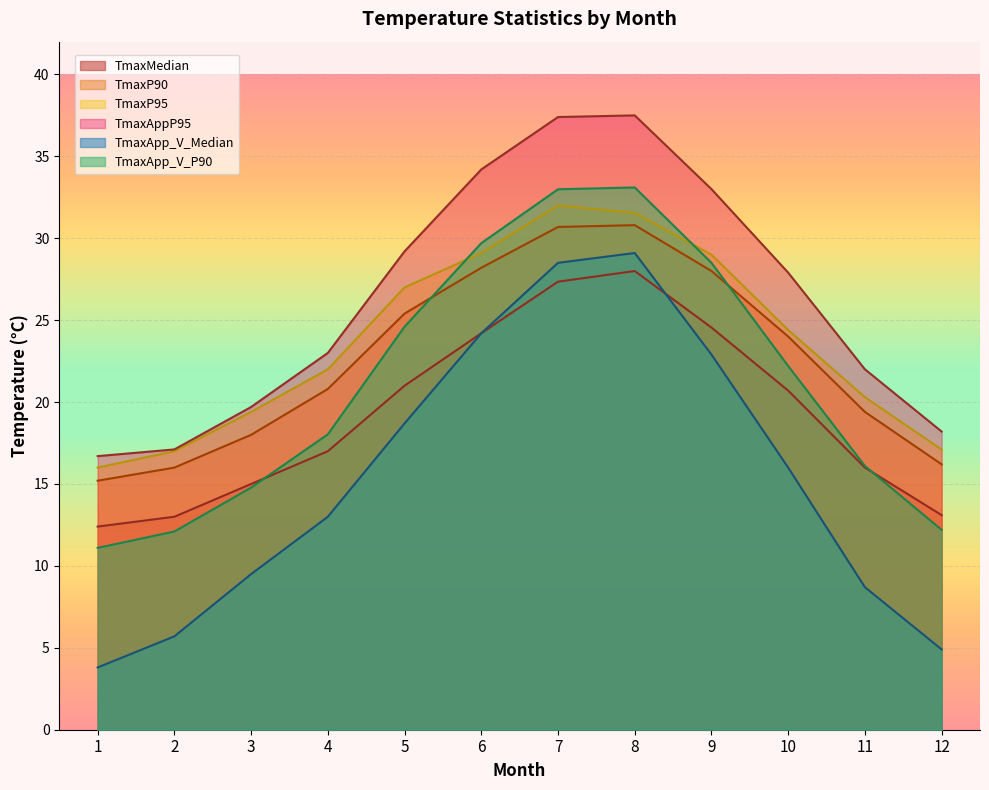

Reading left to right, extract all data points from this chart.

TmaxMedian: 12.4	13.0	15.0	17.0	21.0	24.2	27.4	28.0	24.6	20.7	16.0	13.1
TmaxP90: 15.2	16.0	18.0	20.8	25.4	28.2	30.7	30.8	28.0	24.0	19.4	16.2
TmaxP95: 16.0	17.0	19.4	22.0	27.0	29.1	32.0	31.5	29.0	24.4	20.3	17.1
TmaxAppP95: 16.7	17.1	19.7	23.0	29.2	34.2	37.4	37.5	33.0	27.9	22.0	18.2
TmaxApp_V_Median: 3.8	5.7	9.5	13.0	18.7	24.2	28.5	29.1	22.9	16.0	8.7	4.9
TmaxApp_V_P90: 11.1	12.1	14.8	18.0	24.6	29.7	33.0	33.1	28.5	22.2	16.1	12.2